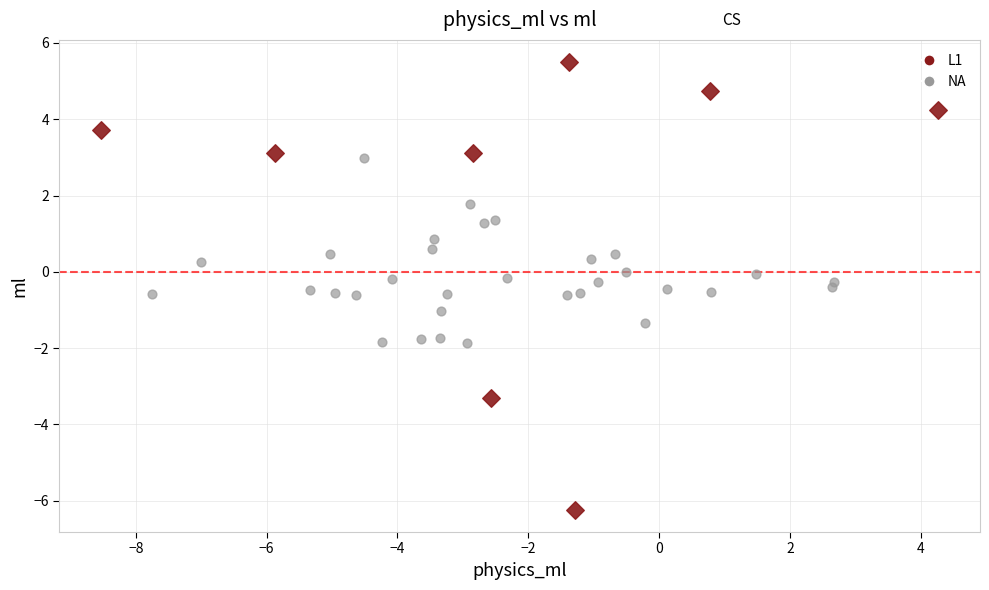

Which series has the widest spread of Y values?

L1